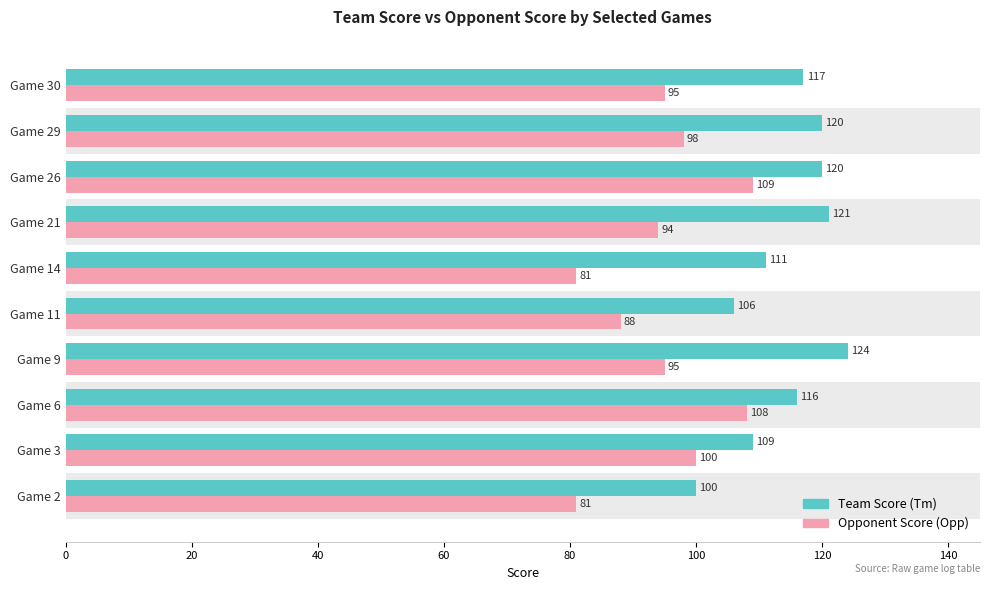

List the series in order of their overall mean, lowest first.

Opponent Score (Opp), Team Score (Tm)